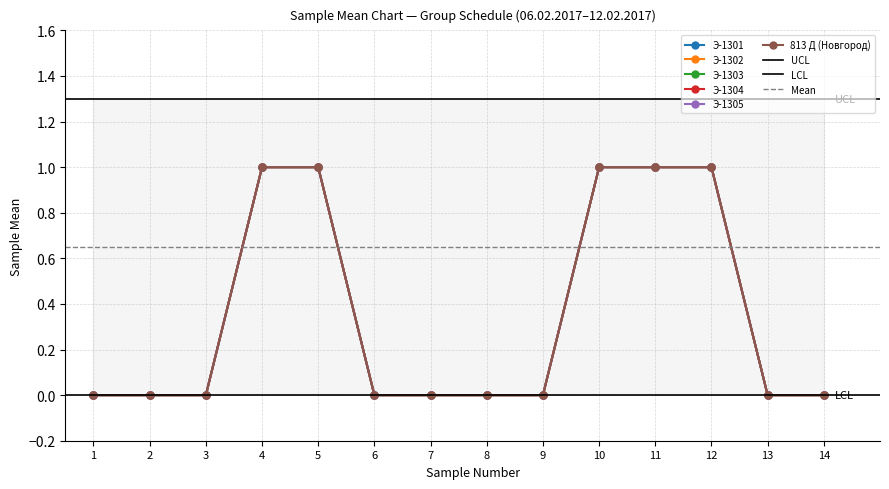

True or false: Э-1303 has more than 0 points higher than both neighbors.

False